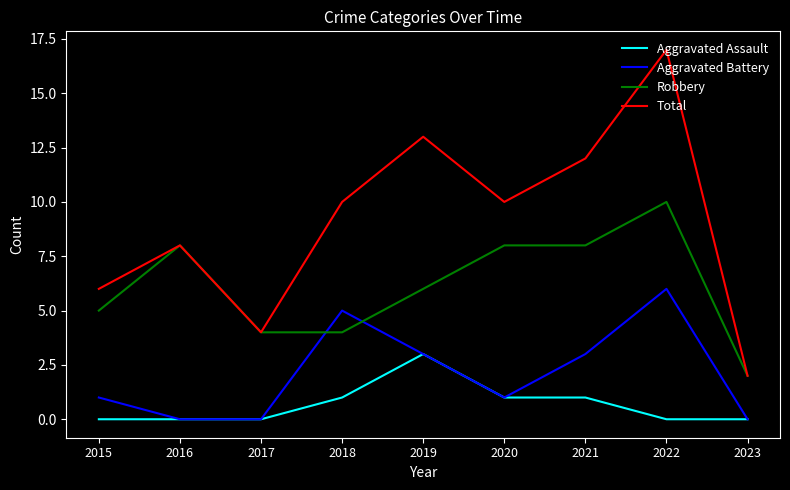

Is it true that Total equals 15 at 2020?

False